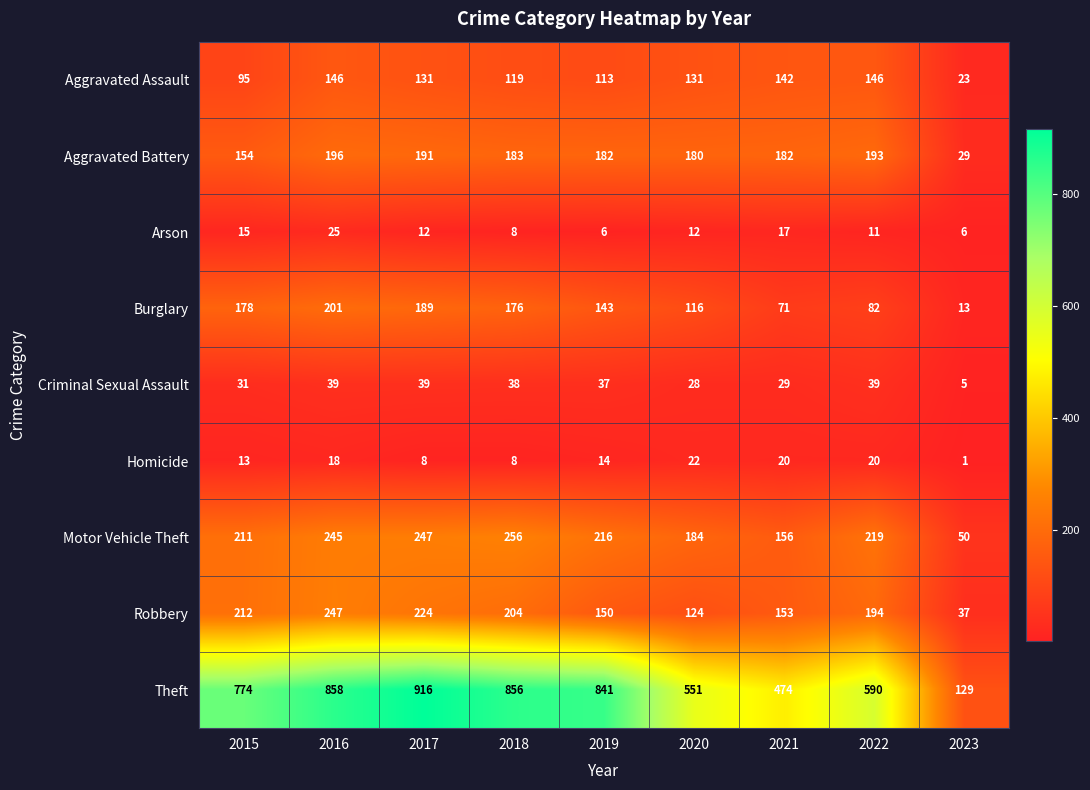

Rank the series by their maximum value, from lowest to highest.

Homicide, Arson, Criminal Sexual Assault, Aggravated Assault, Aggravated Battery, Burglary, Robbery, Motor Vehicle Theft, Theft